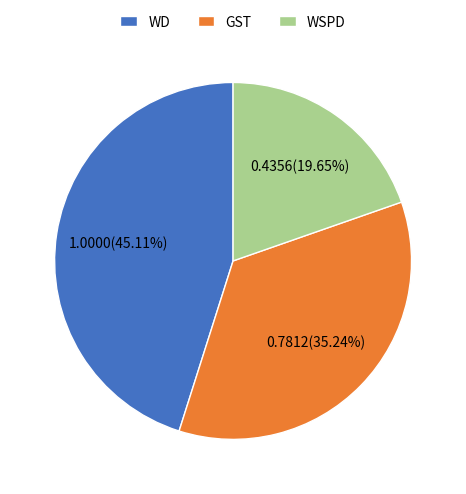

How many segments does this pie chart have?

3